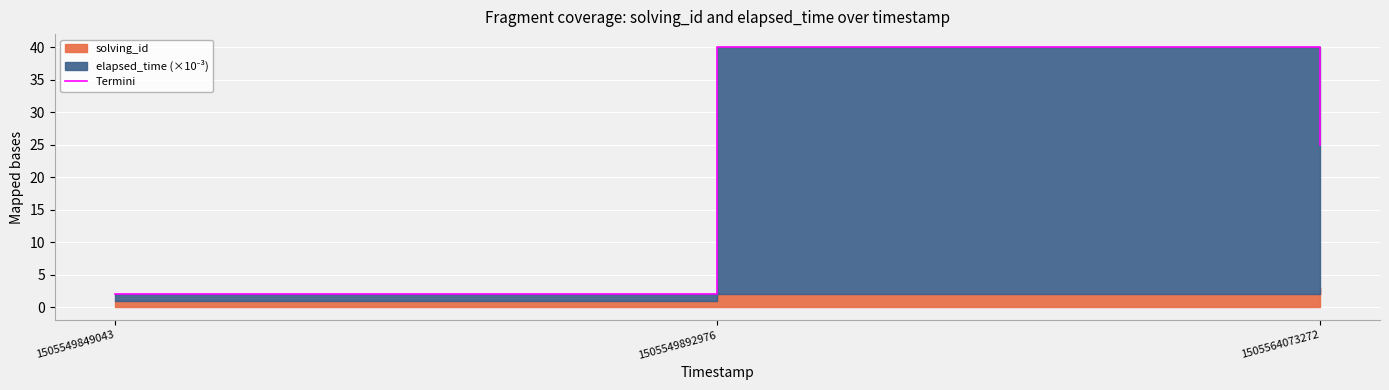

Reading left to right, what are all the values shown in this chart?

2	40	25